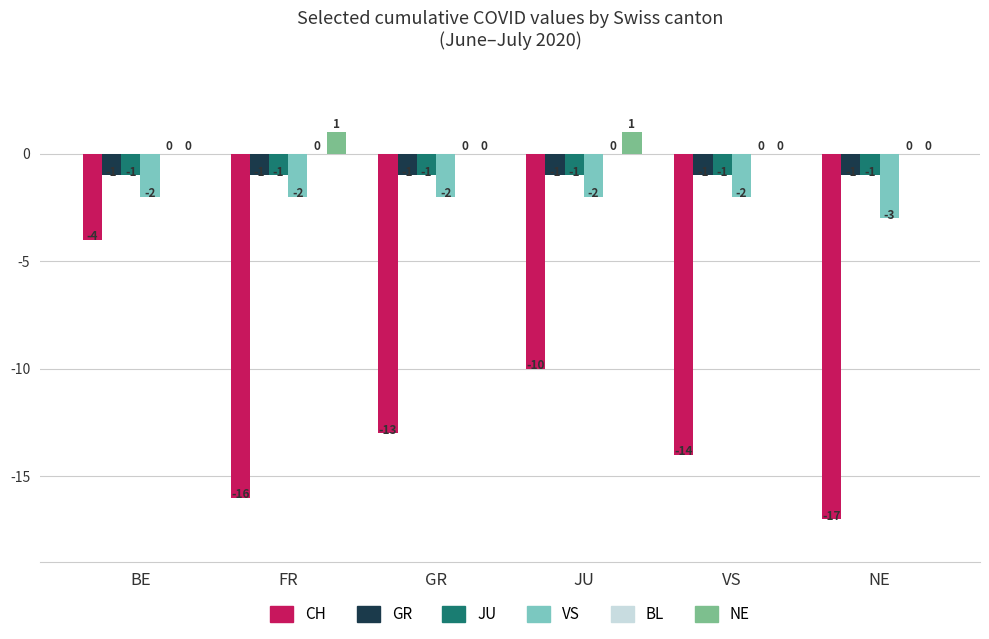

At which category is the sum across all series the highest?

BE